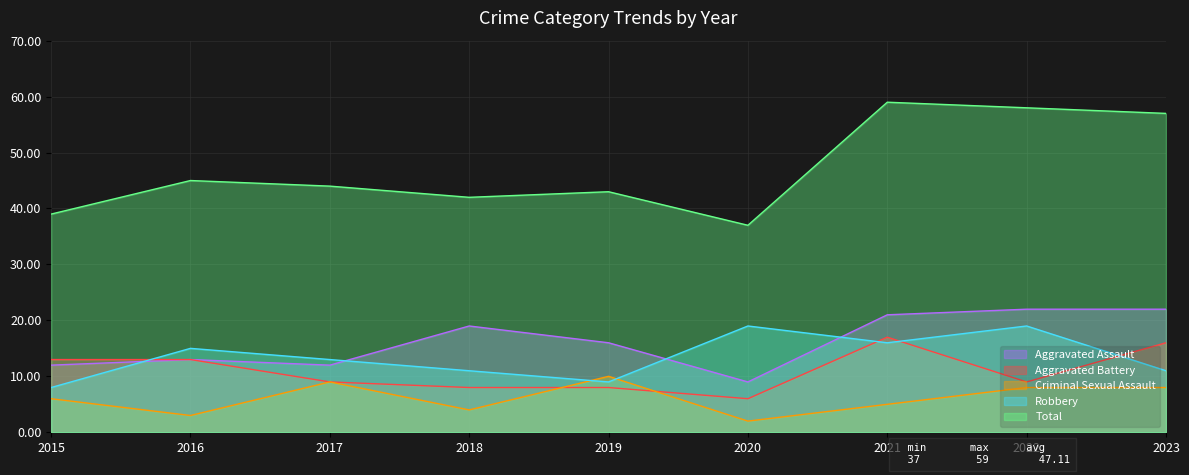

How many intersections are there between Robbery and Aggravated Assault?

4